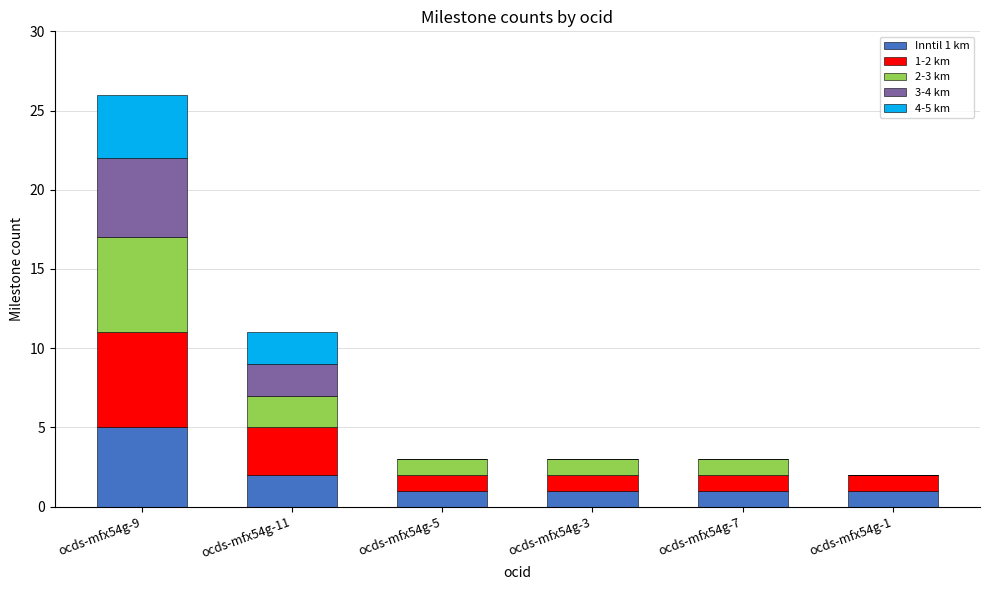

At which category is the sum across all series the highest?

ocds-mfx54g-9